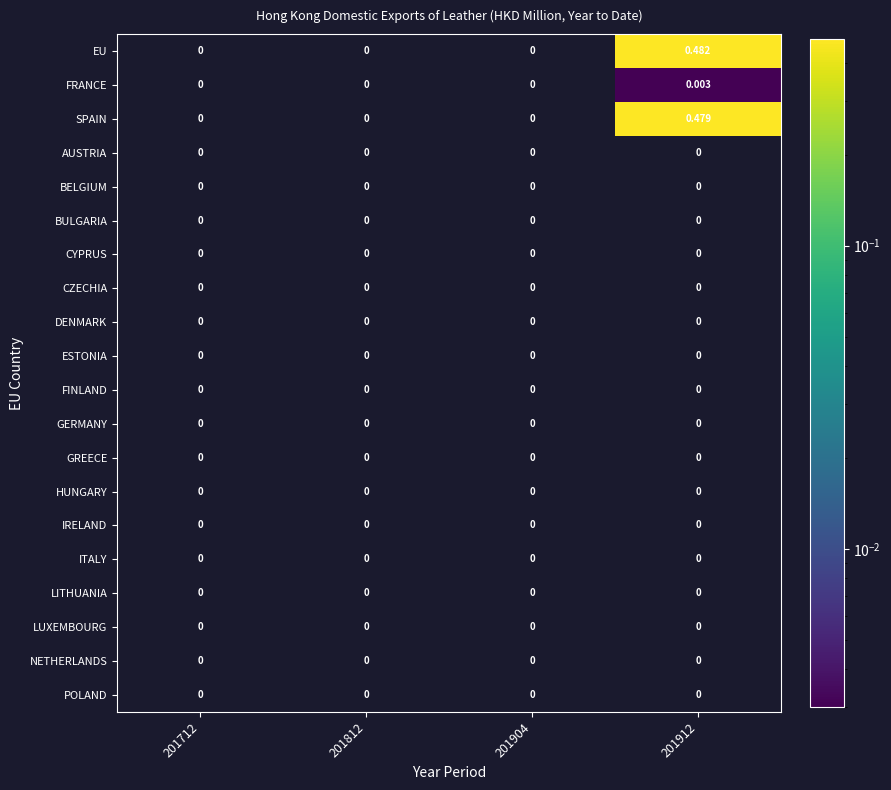

How many distinct data groups are displayed?

20